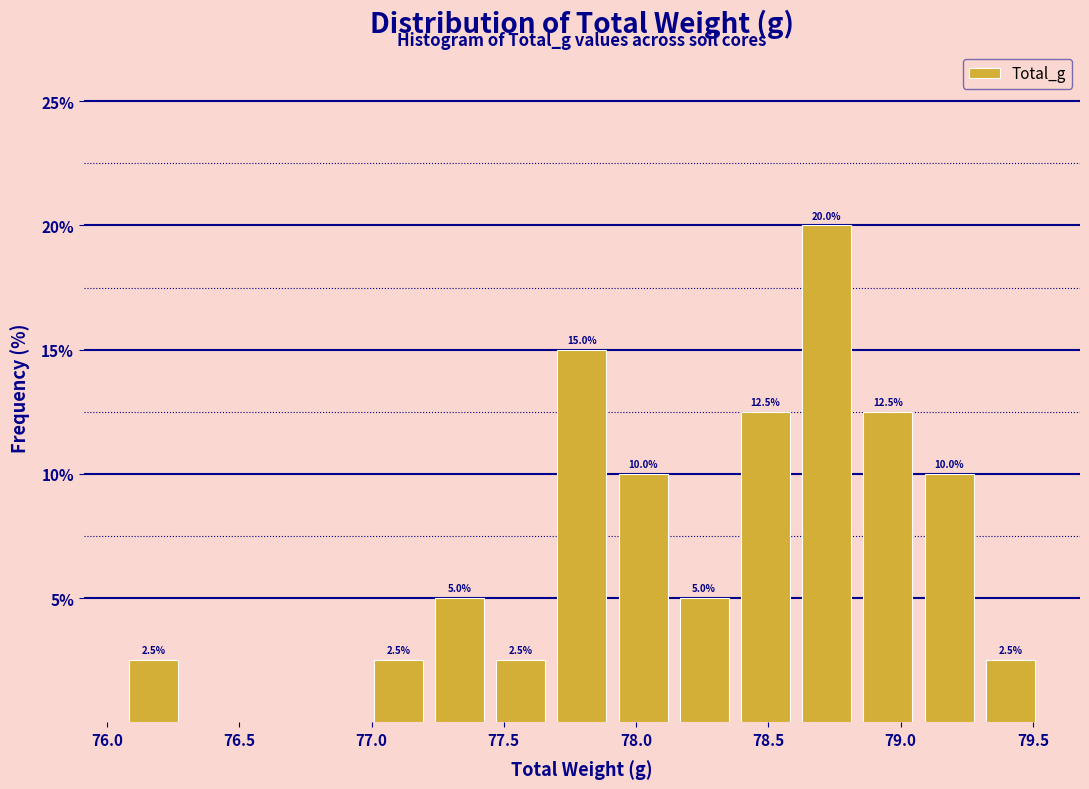

Which range on the x-axis has the tallest bar?

78.60 to 78.85